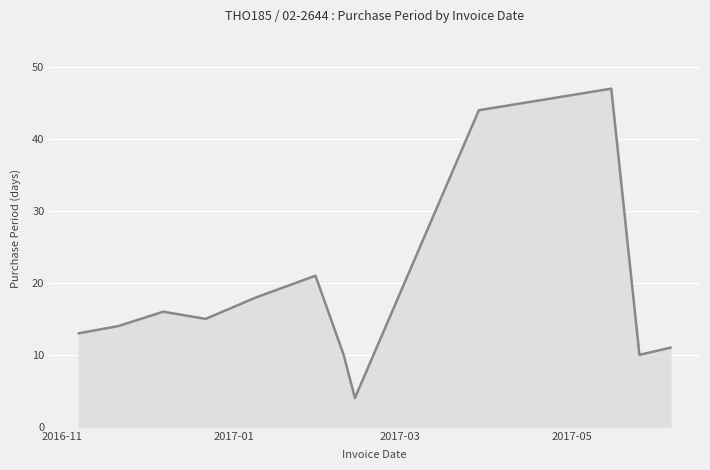

Reading left to right, what are all the values shown in this chart?

13	14	16	15	18	21	10	4	44	47	10	11